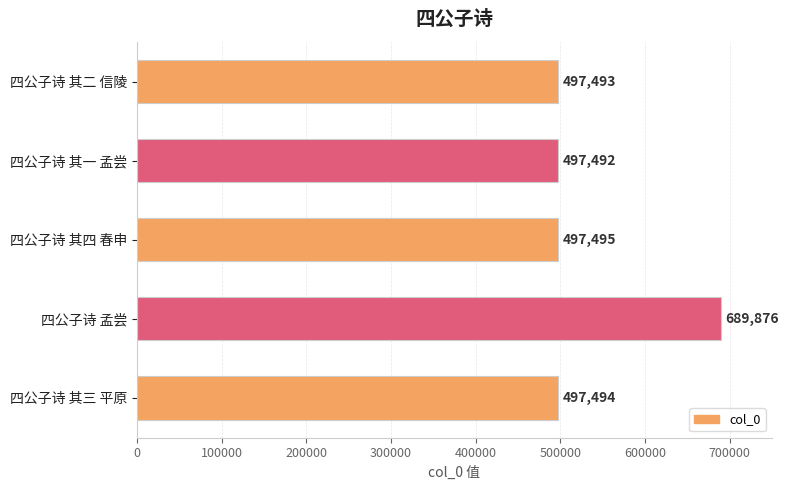

Which category has the lowest value across all series?

四公子诗 其一 孟尝